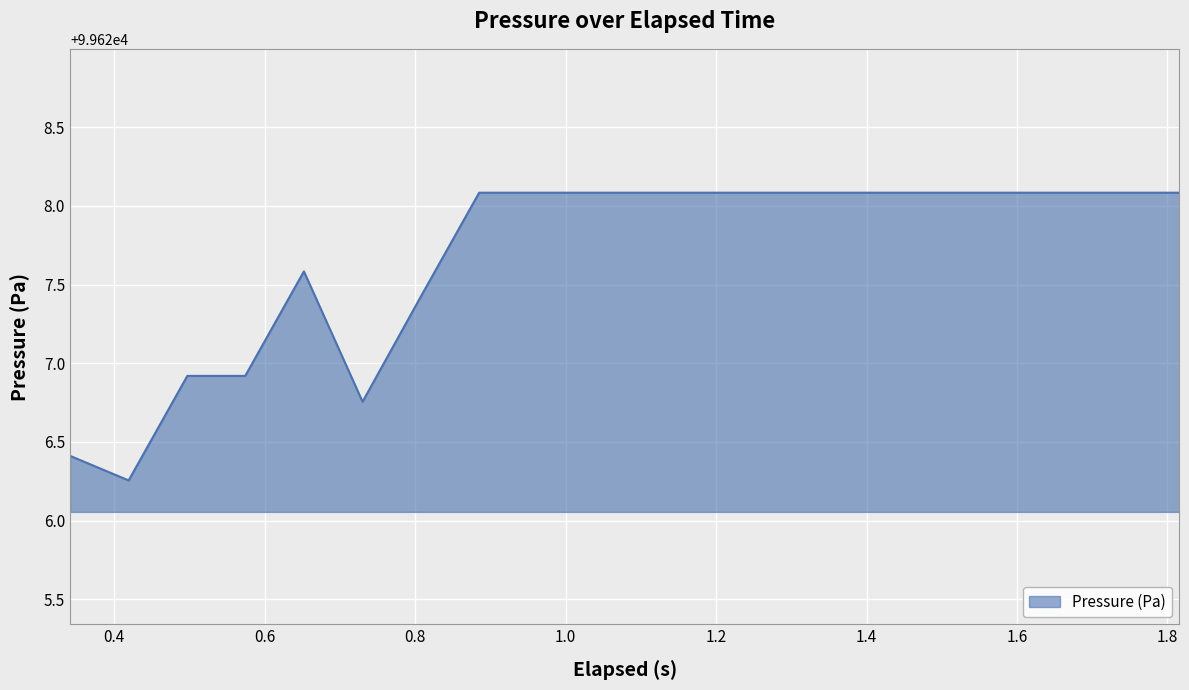

What is the maximum value shown in the chart?

99628.1